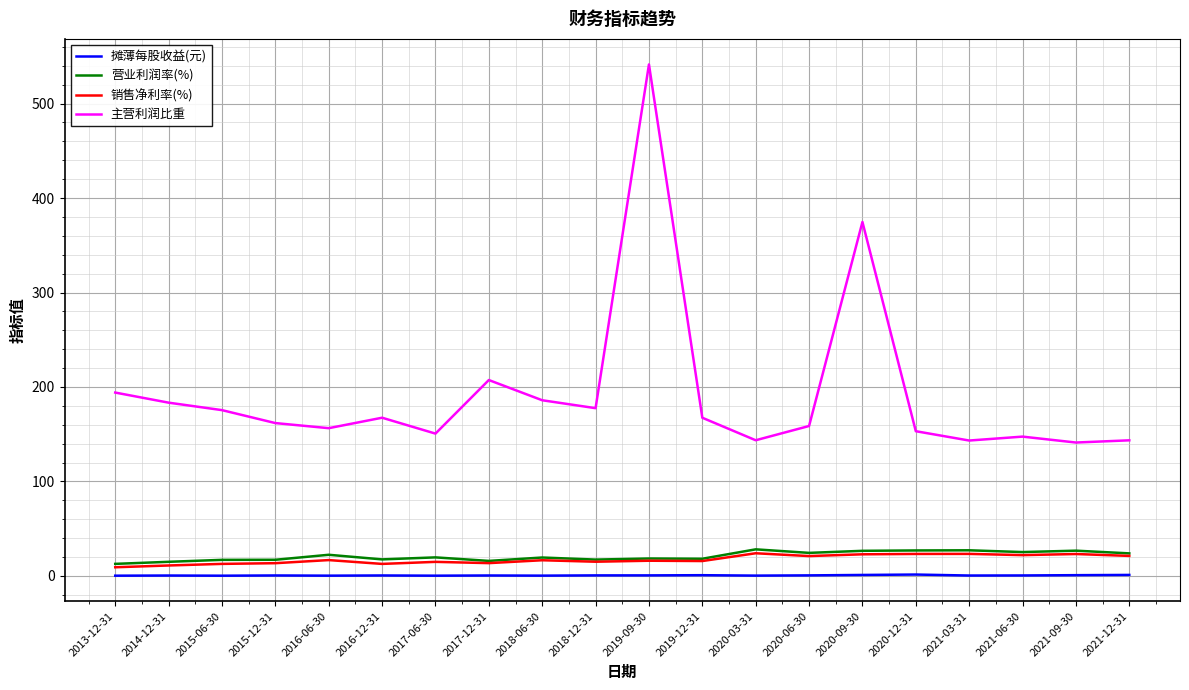

What are all the series names shown in the legend?

摊薄每股收益(元), 营业利润率(%), 销售净利率(%), 主营利润比重